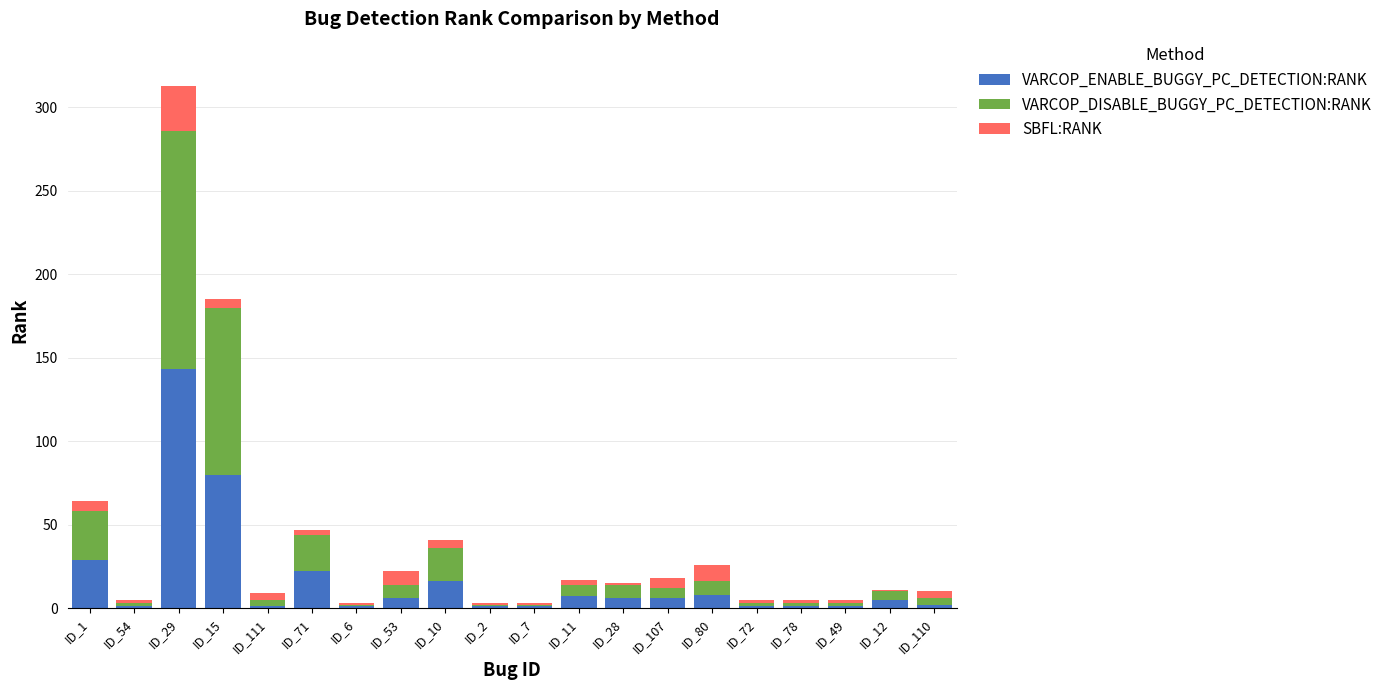

What are all the series names shown in the legend?

VARCOP_ENABLE_BUGGY_PC_DETECTION:RANK, VARCOP_DISABLE_BUGGY_PC_DETECTION:RANK, SBFL:RANK